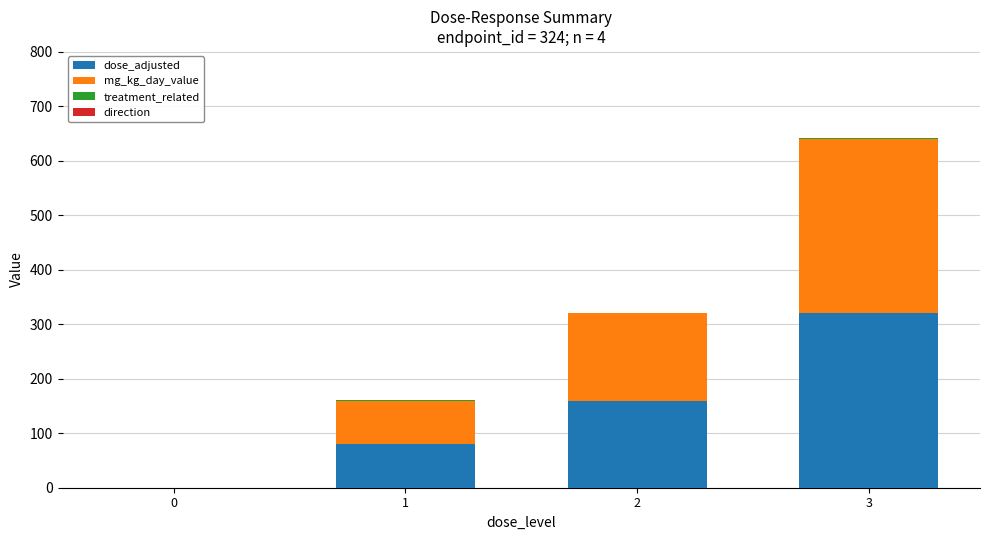

What is the maximum value for dose_adjusted?

320